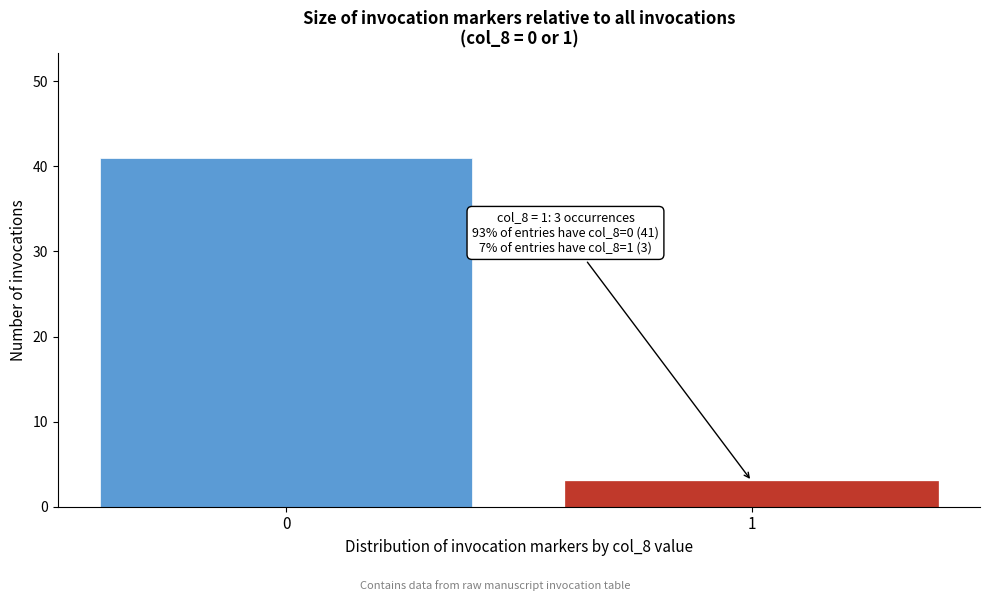

Reading left to right, transcribe all the data shown in this chart.

0=41	1=3